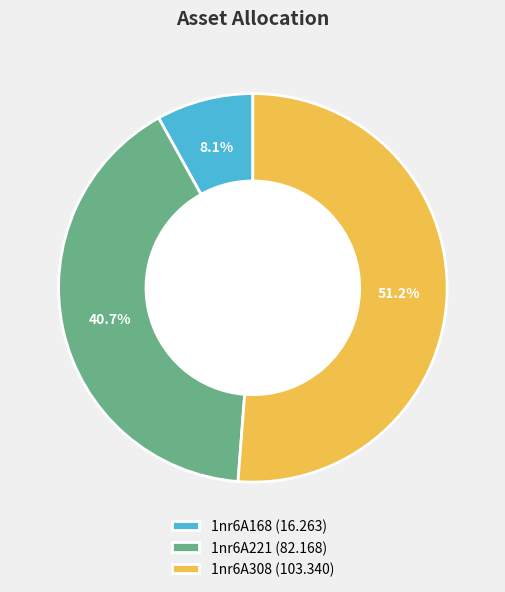

Do 1nr6A168 and 1nr6A308 together represent more than half of the pie?

Yes